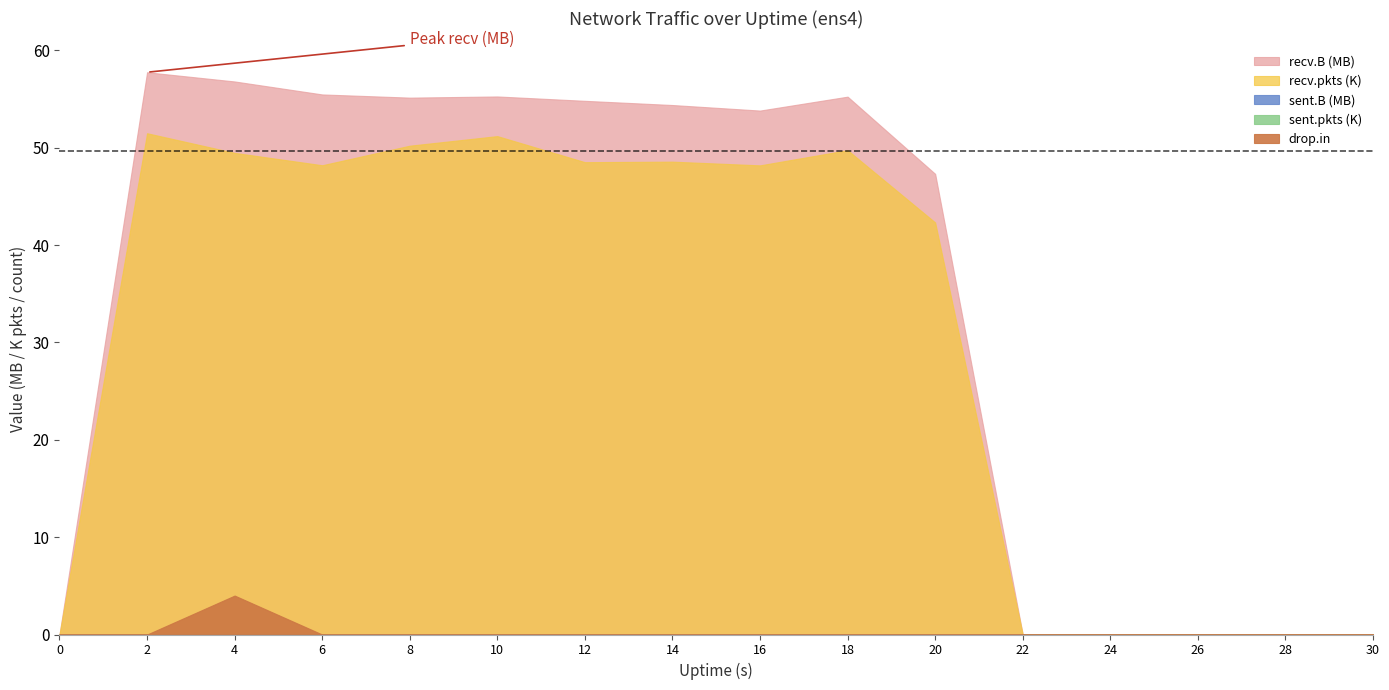

List the labels in order of drop.in value, largest first.

4, 0, 2, 6, 8, 10, 12, 14, 16, 18, 20, 22, 24, 26, 28, 30